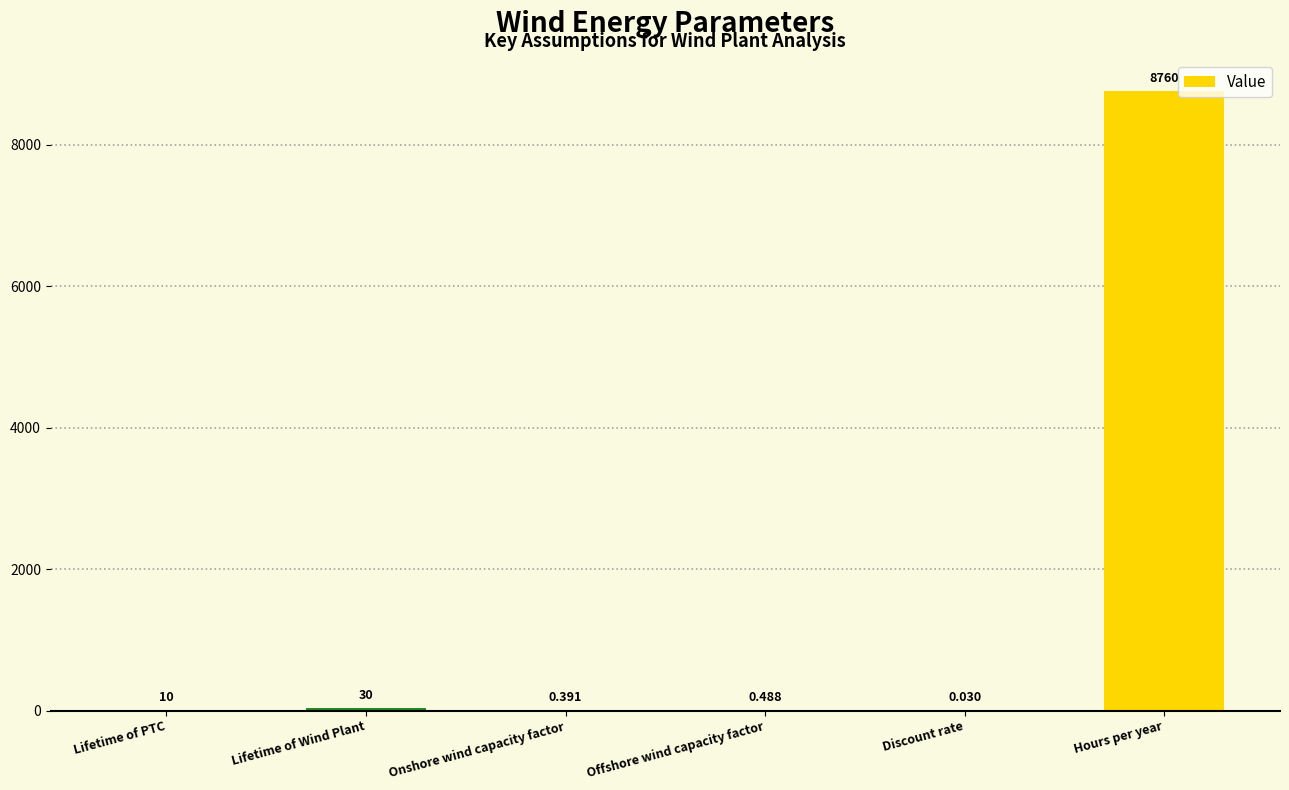

Where is the data nearest to the value 4380?

Lifetime of Wind Plant